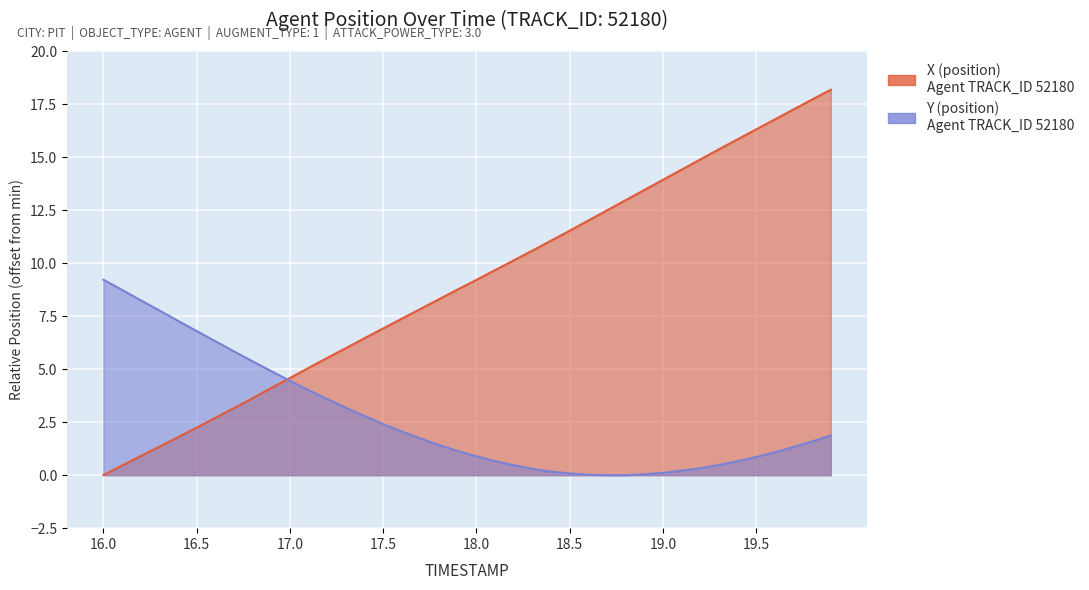

The X (position) series shows 2.7 at 16.6. True or false?

True